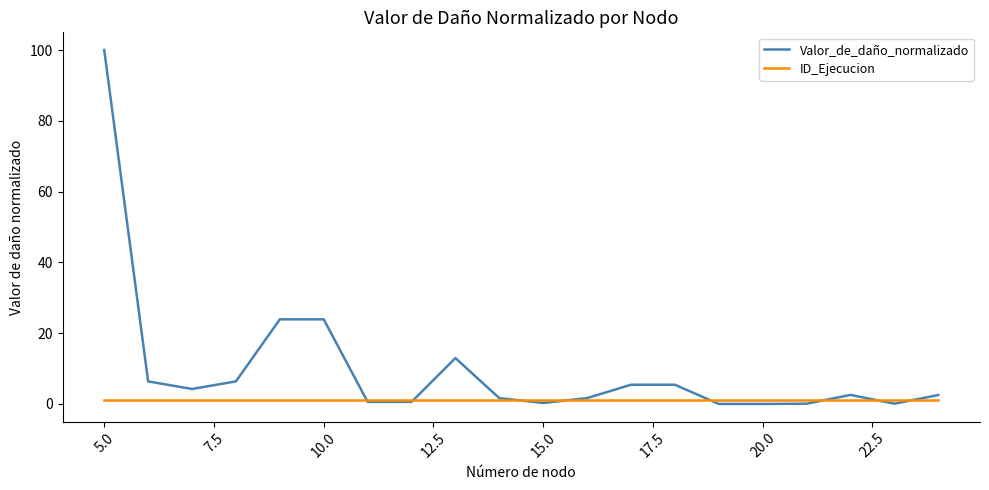

Which series has the largest range (max minus min)?

Valor_de_daño_normalizado